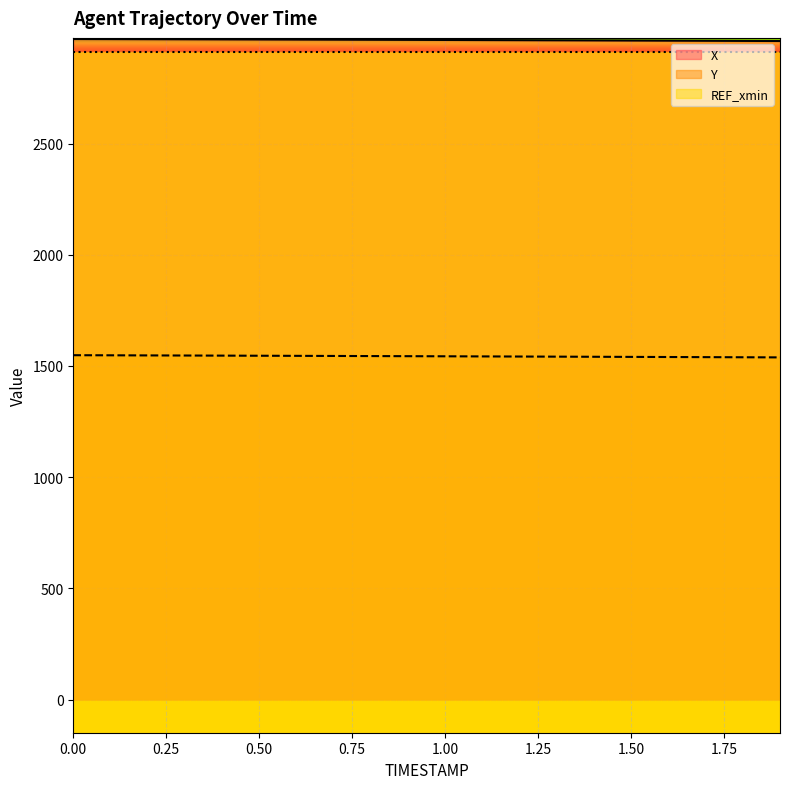

Which series has the largest total across all categories?

X